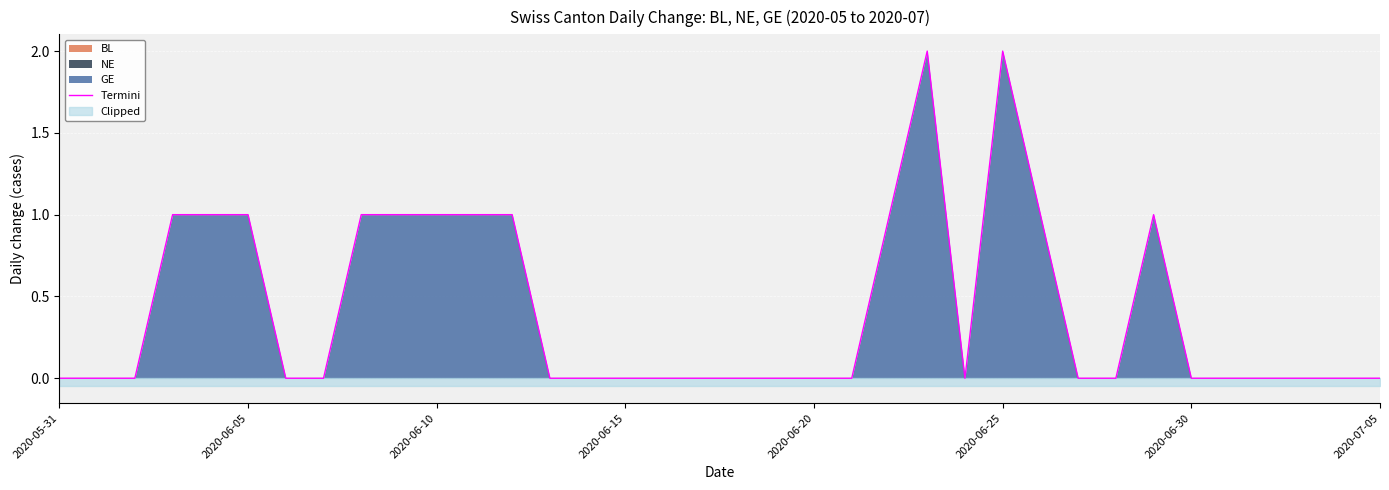

The Termini series shows 2 at 2020-06-10. True or false?

False